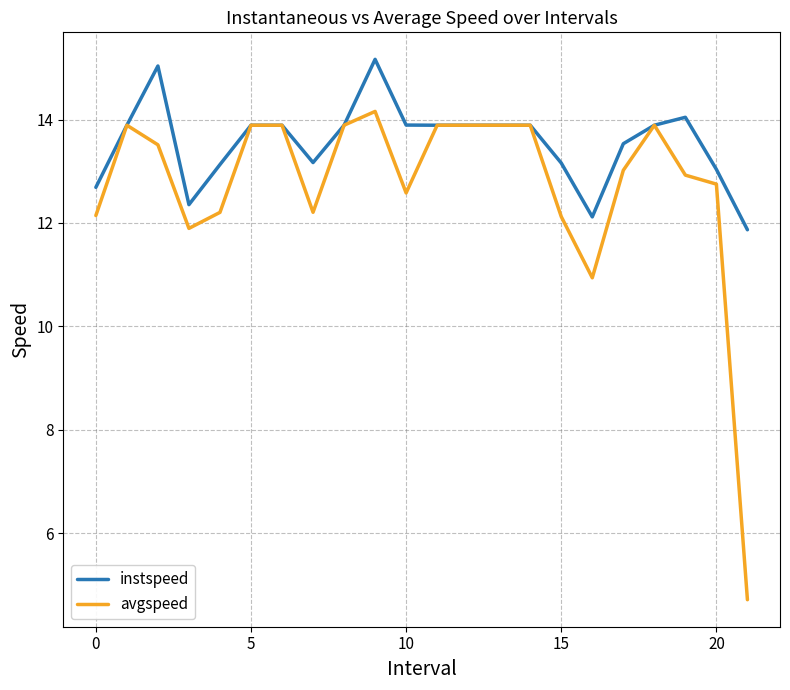

List the series in order of their peak value, lowest first.

avgspeed, instspeed